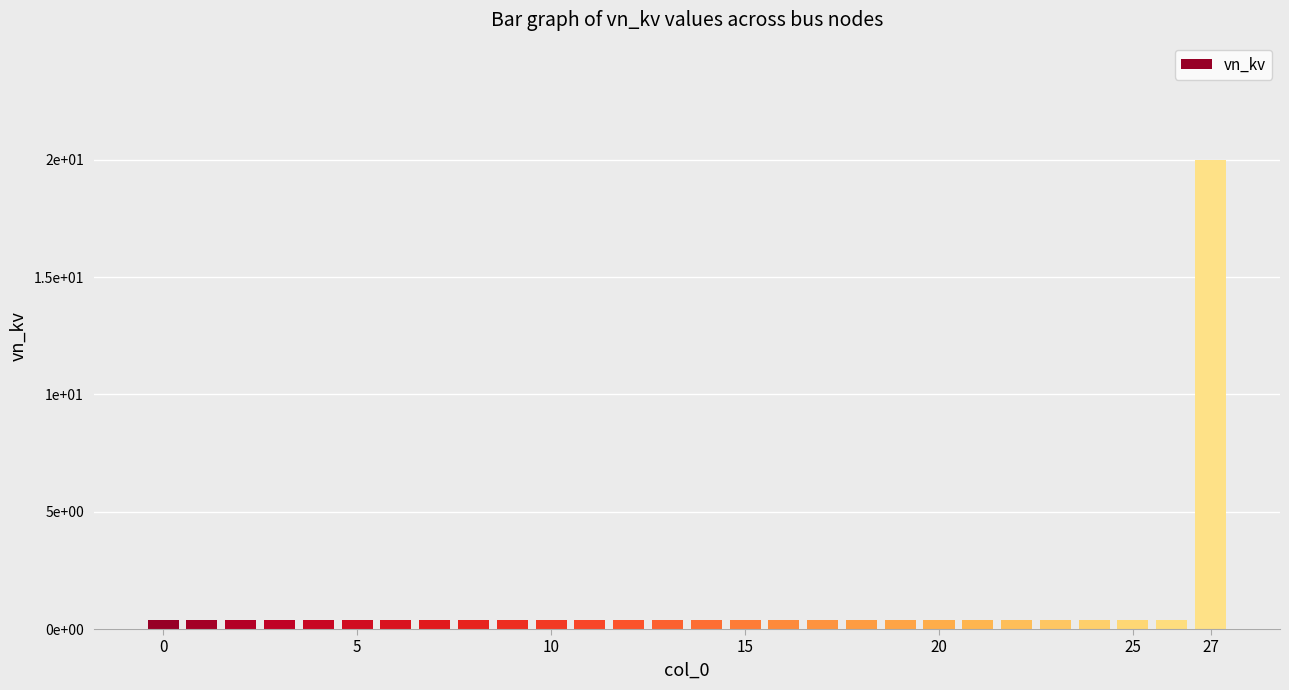

What is the maximum value shown in the chart?

20.0